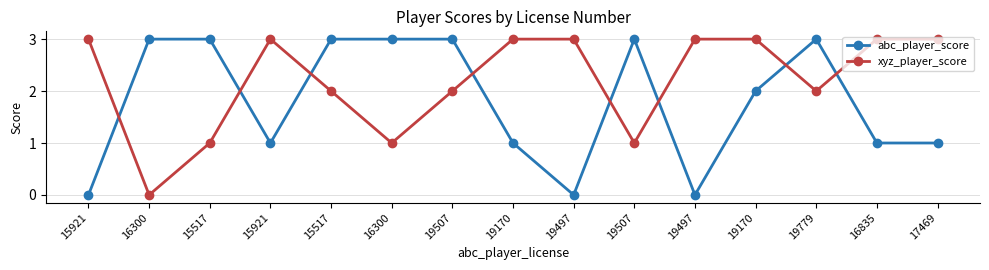

How many distinct data groups are displayed?

2